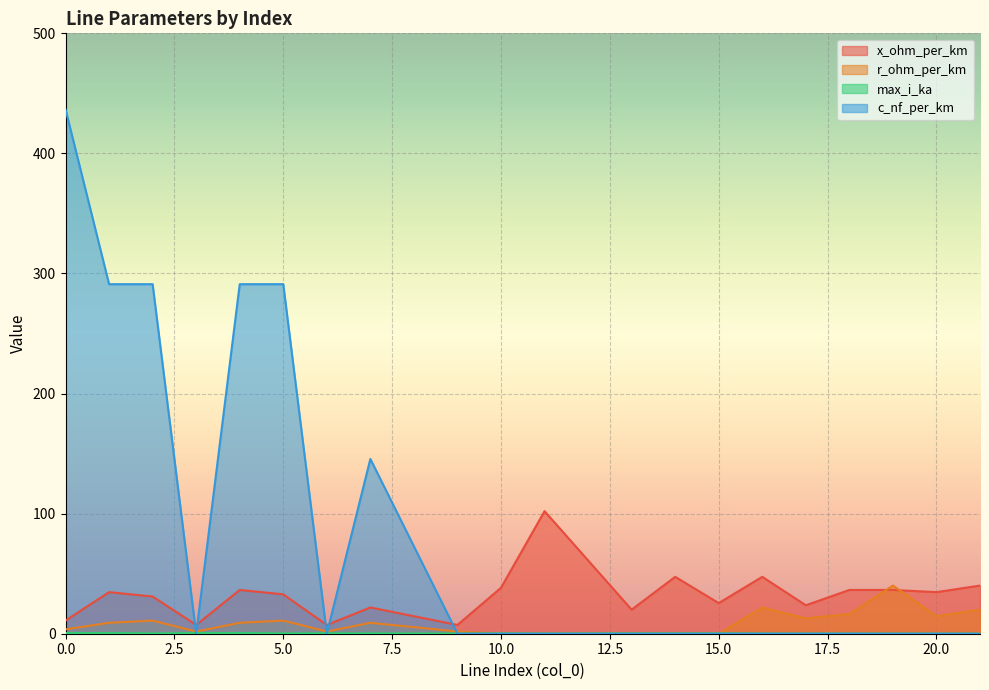

List the labels in order of r_ohm_per_km value, smallest first.

10, 11, 13, 14, 15, 3, 6, 9, 0, 1, 4, 7, 2, 5, 17, 20, 18, 21, 16, 19